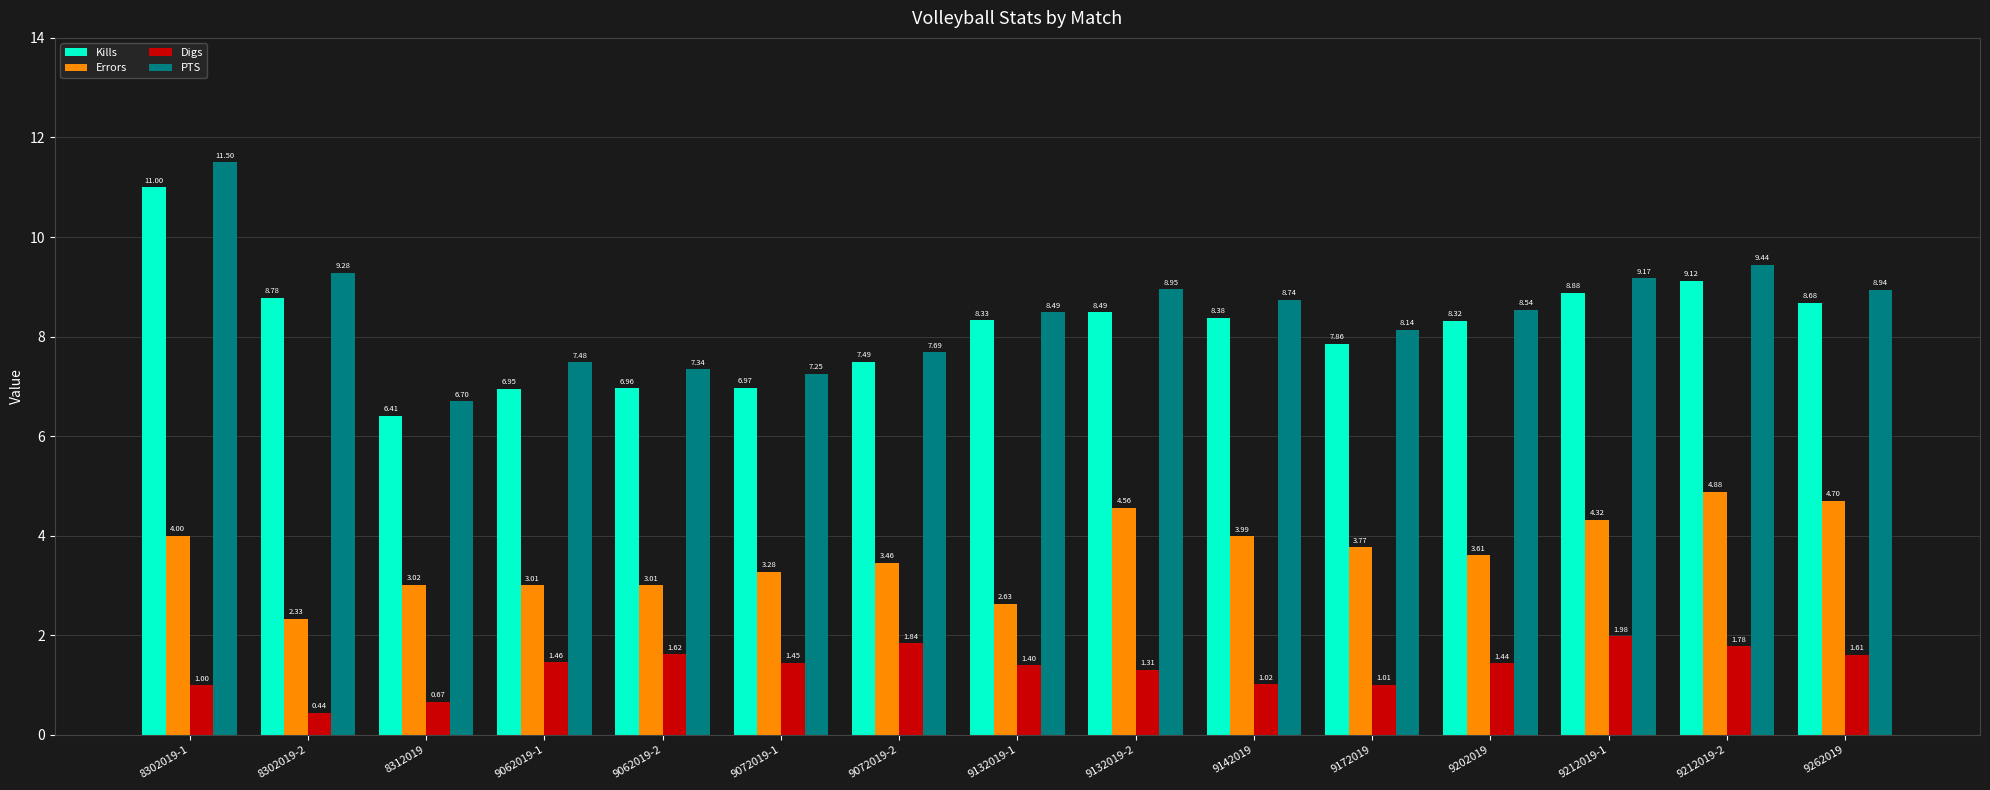

What is the difference between the Errors values at 8312019 and 9202019?

0.6